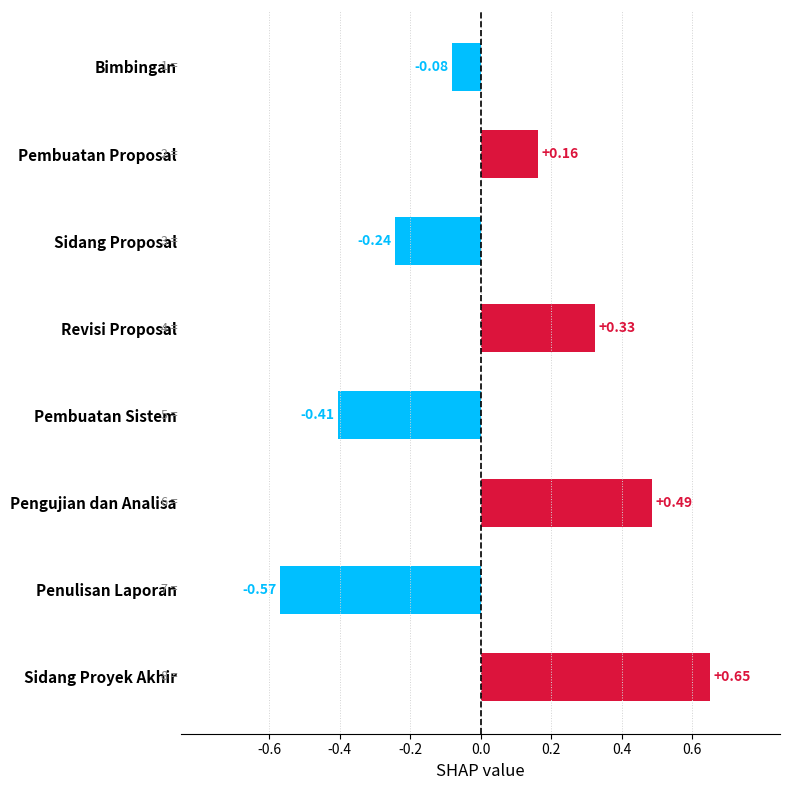

What is the change in value from Bimbingan to Pembuatan Proposal?

+0.2